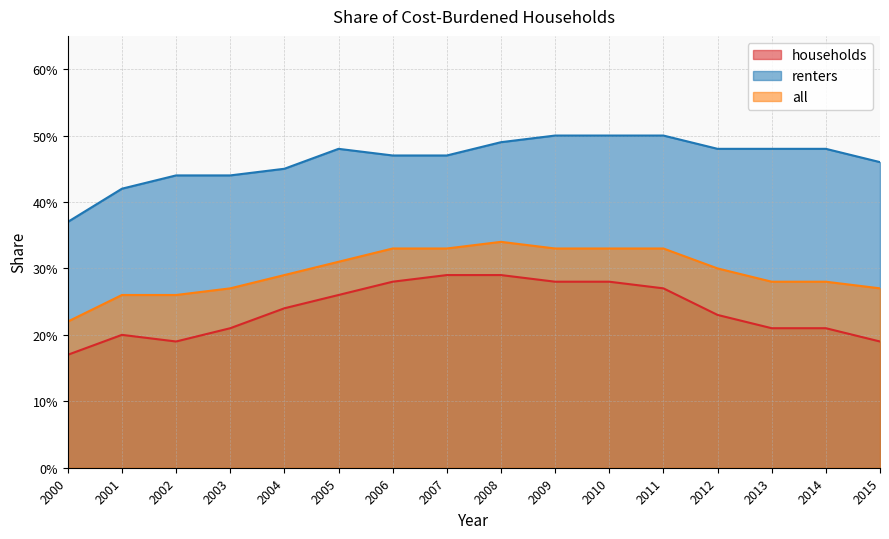

Between 2006 and 2005, which is larger?

2006